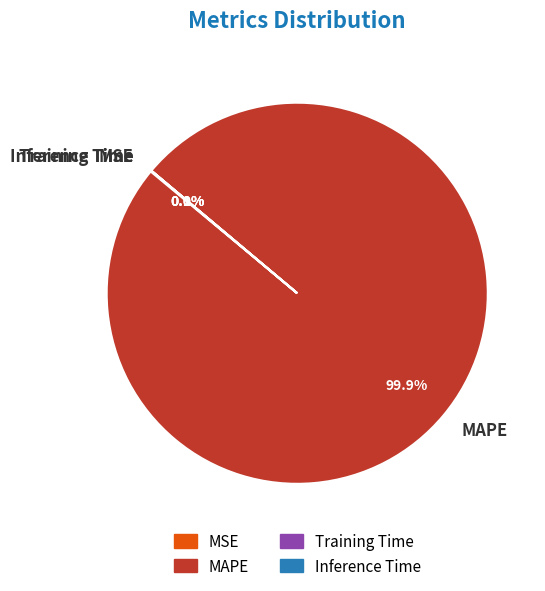

Does MAPE represent more than half of the total?

Yes